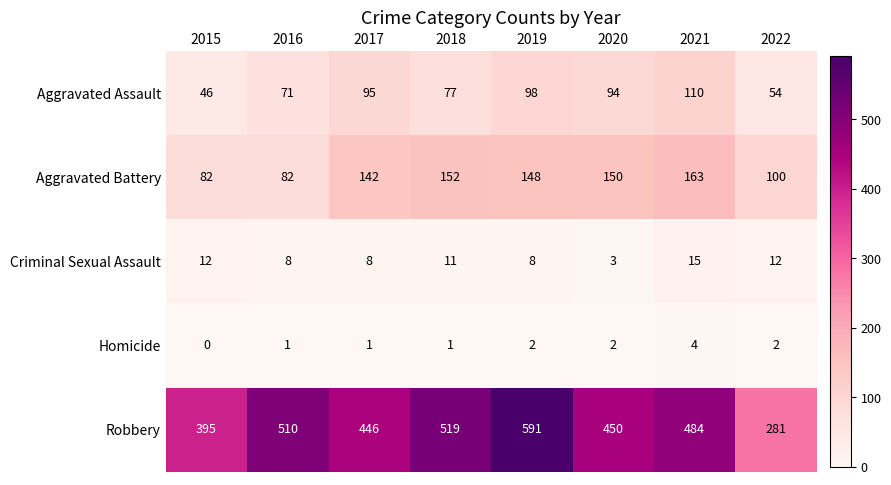

What is the maximum value shown in the chart?

591